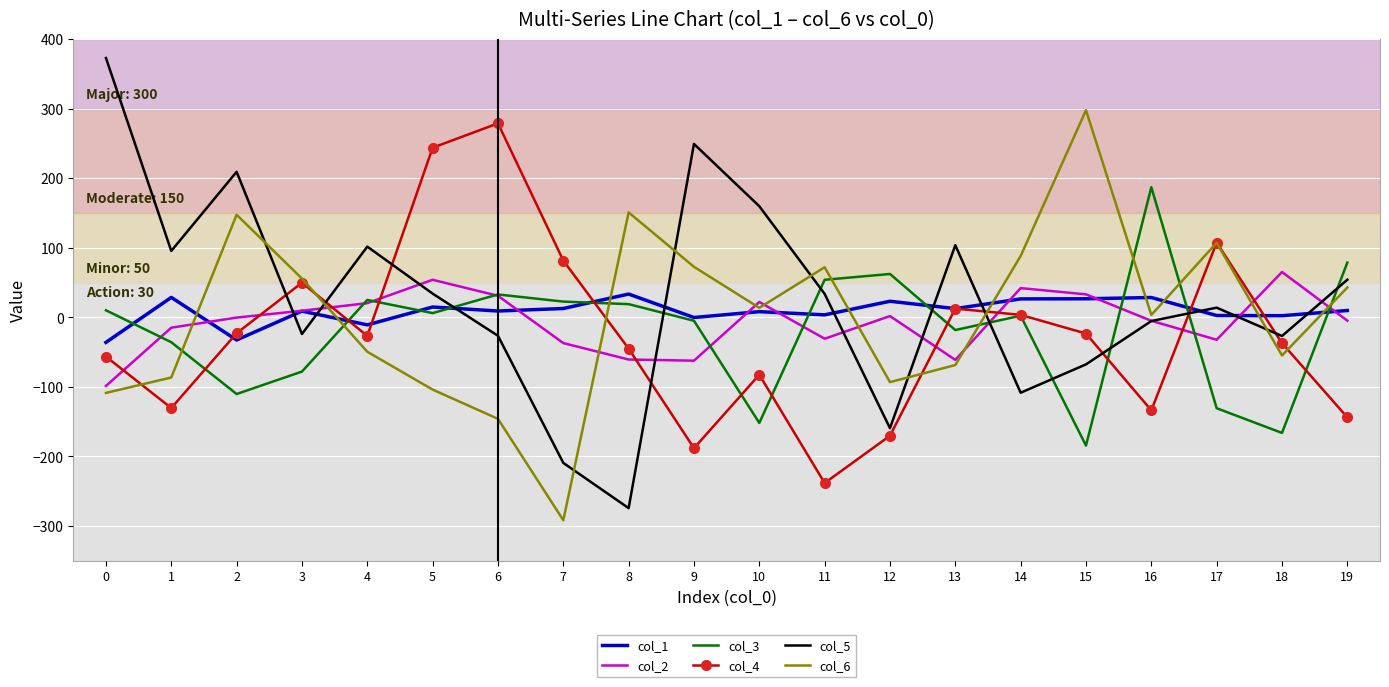

The value of col_3 at 19 is 135.4. True or false?

False